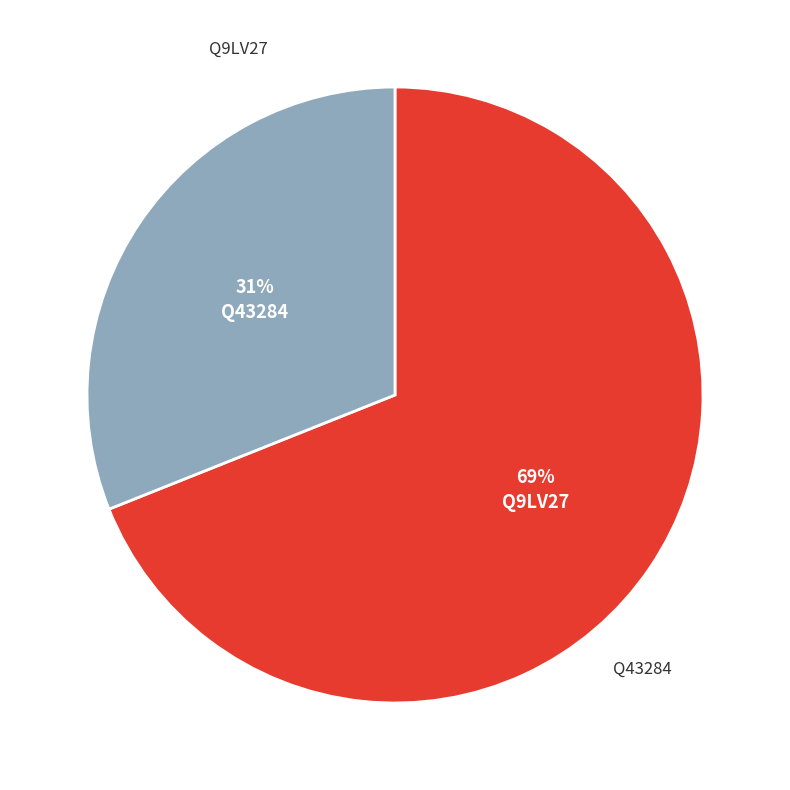

Which slice is the smallest?

Q43284